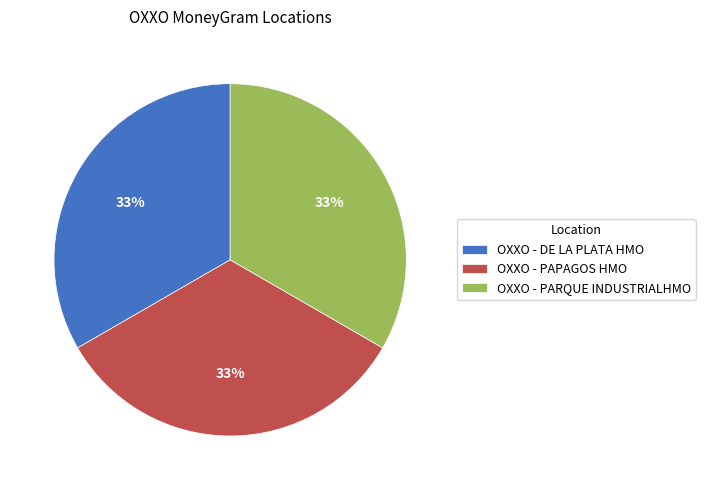

Do OXXO - DE LA PLATA HMO and OXXO - PARQUE INDUSTRIALHMO together represent more than half of the pie?

Yes